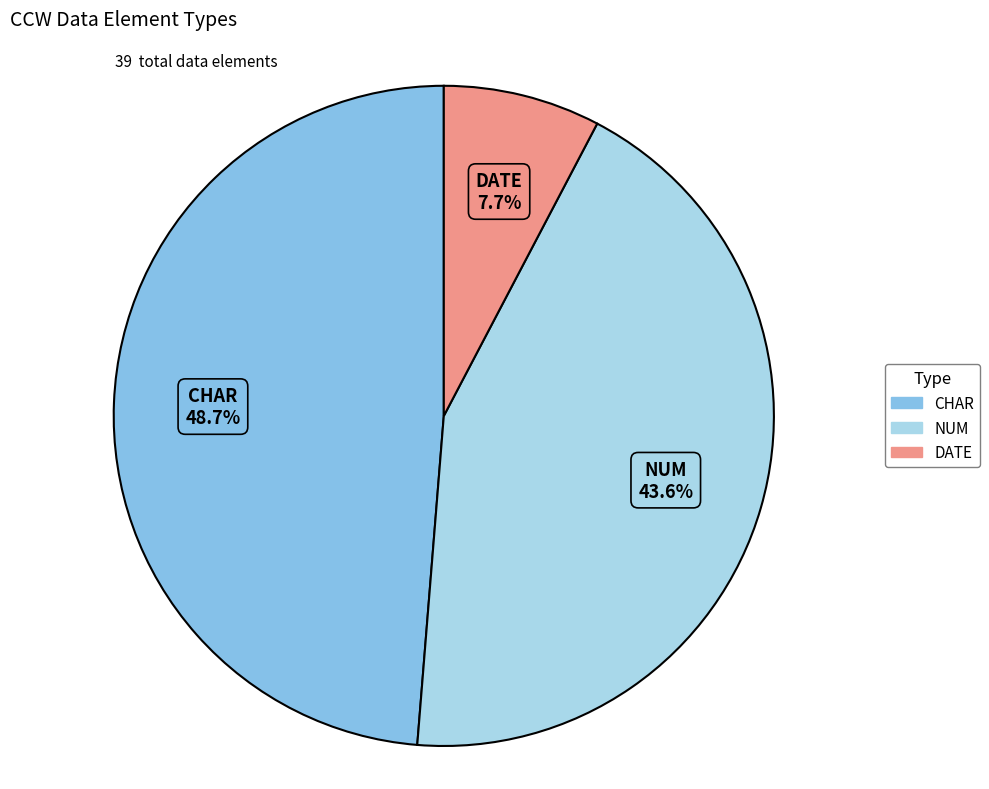

Does any single category account for the majority?

No